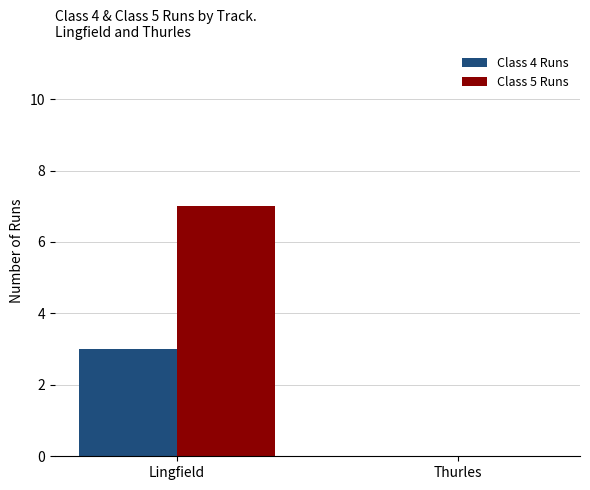

Which label corresponds to the largest value in the chart?

Lingfield